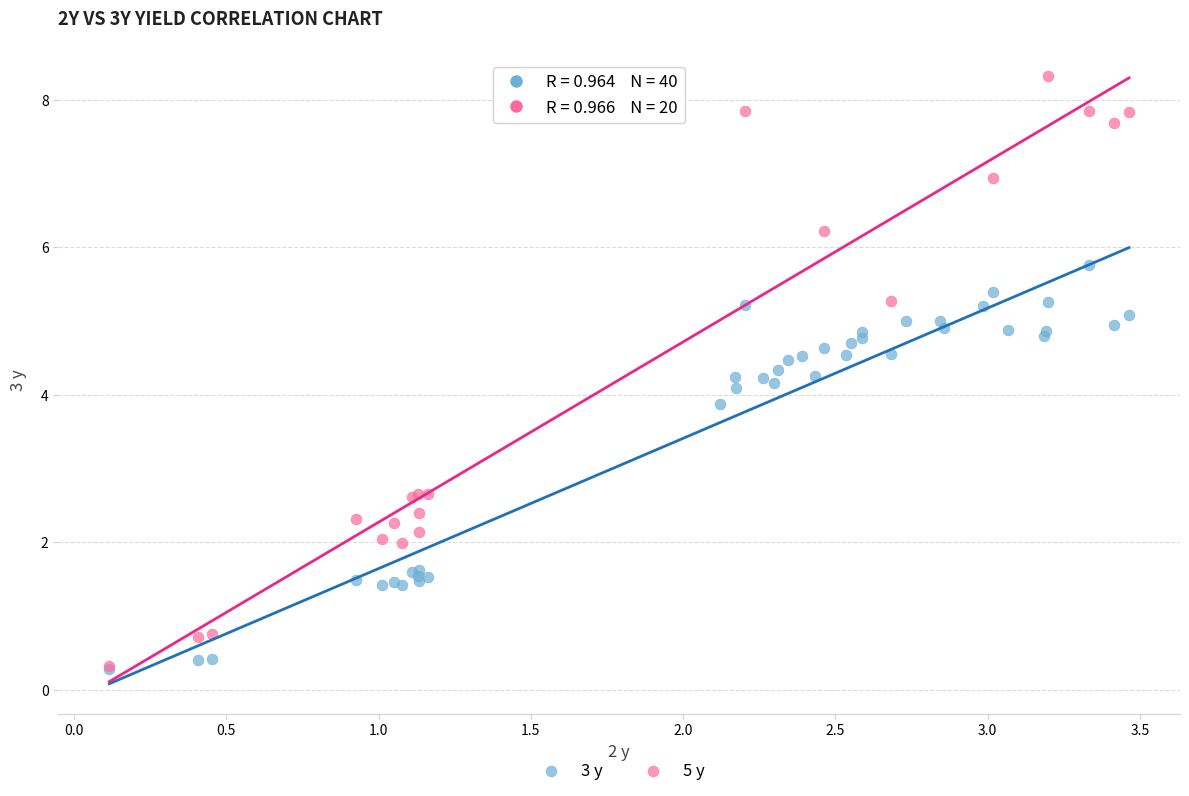

What are all the series names shown in the legend?

3 y, 5 y